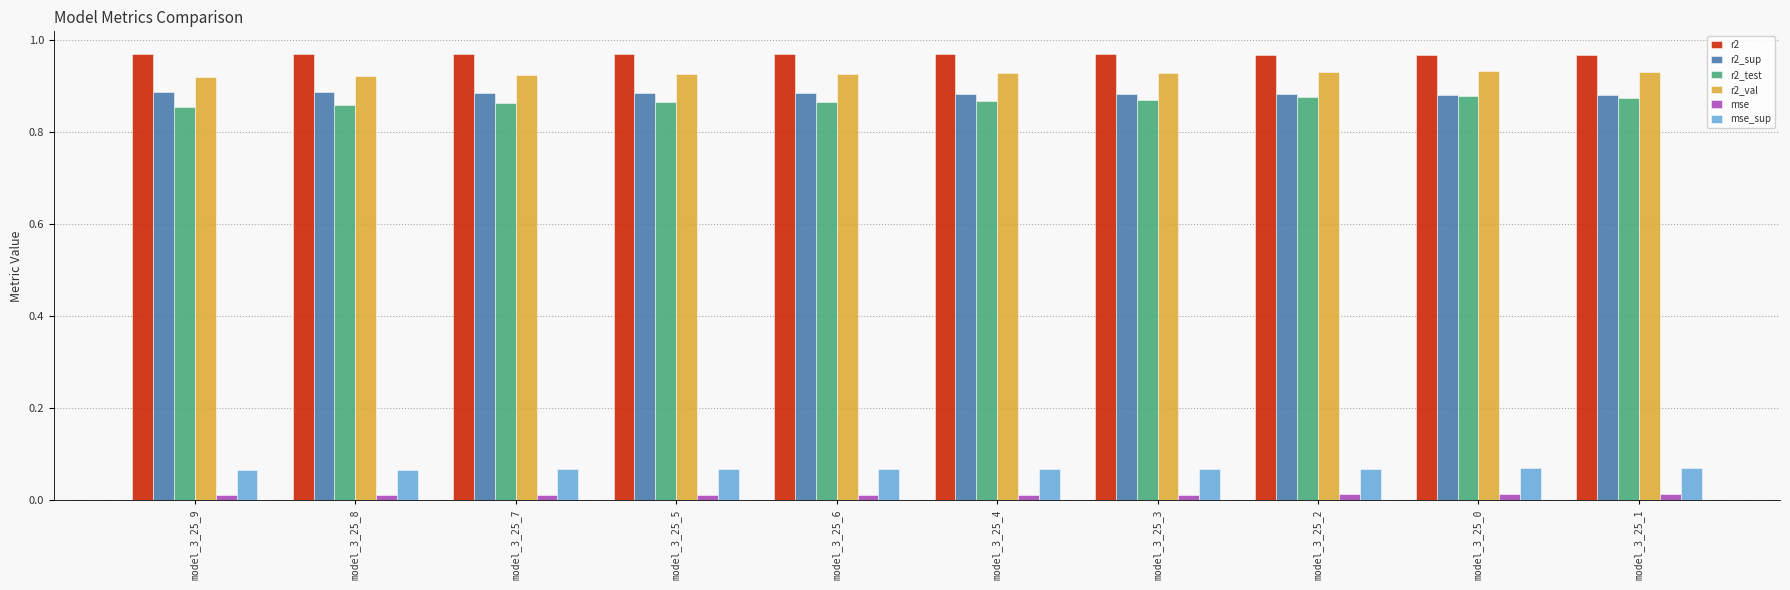

What is the sum of all r2_sup values?

8.8